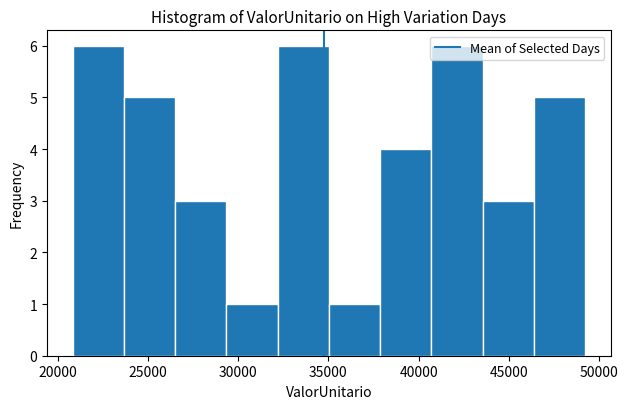

What is the height of the bar covering 32000 to 35000 on the x-axis? Neither the bar edges nor the heights are printed on the chart, so give them approximately, as read against the axes.

6